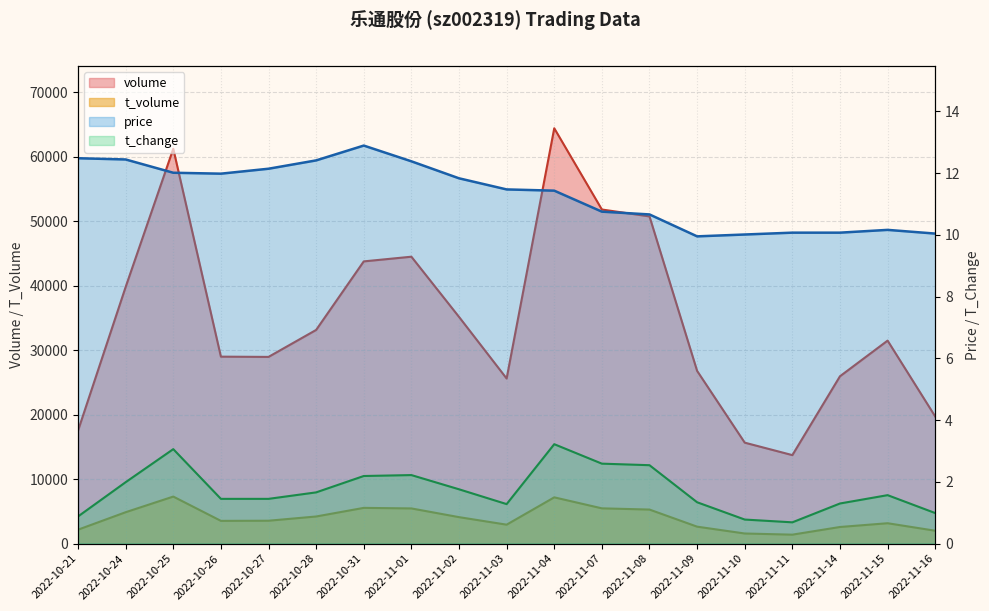

Which category has the lowest value in the t_volume series?

2022-11-11